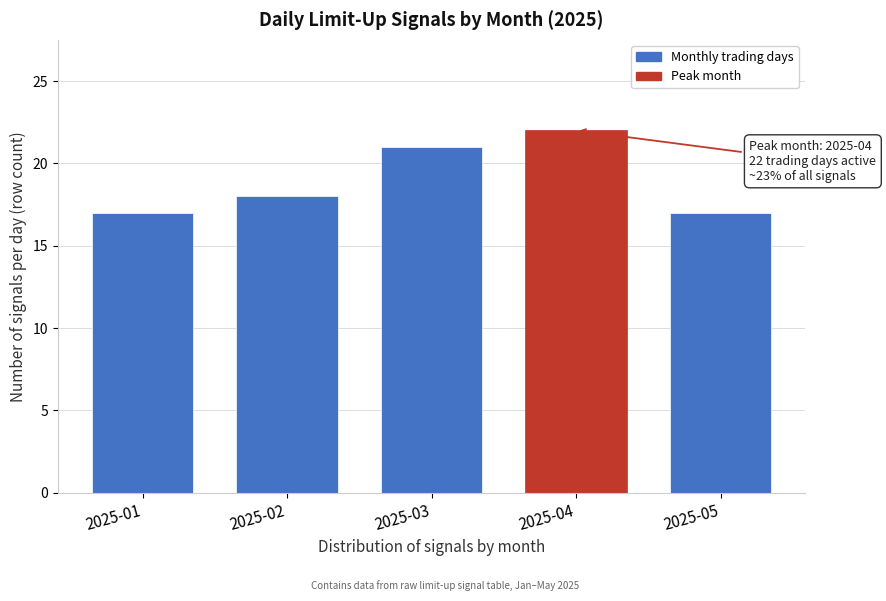

Reading left to right, what are all the values shown in this chart?

2025-01=17	2025-02=18	2025-03=21	2025-04=22	2025-05=17